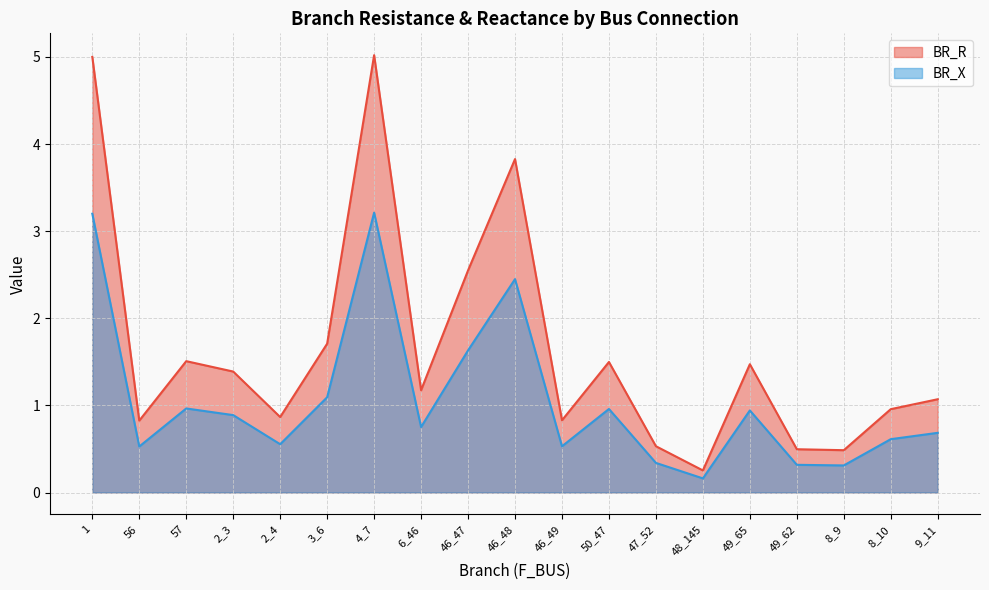

Where does the BR_R series first go above 1?

1